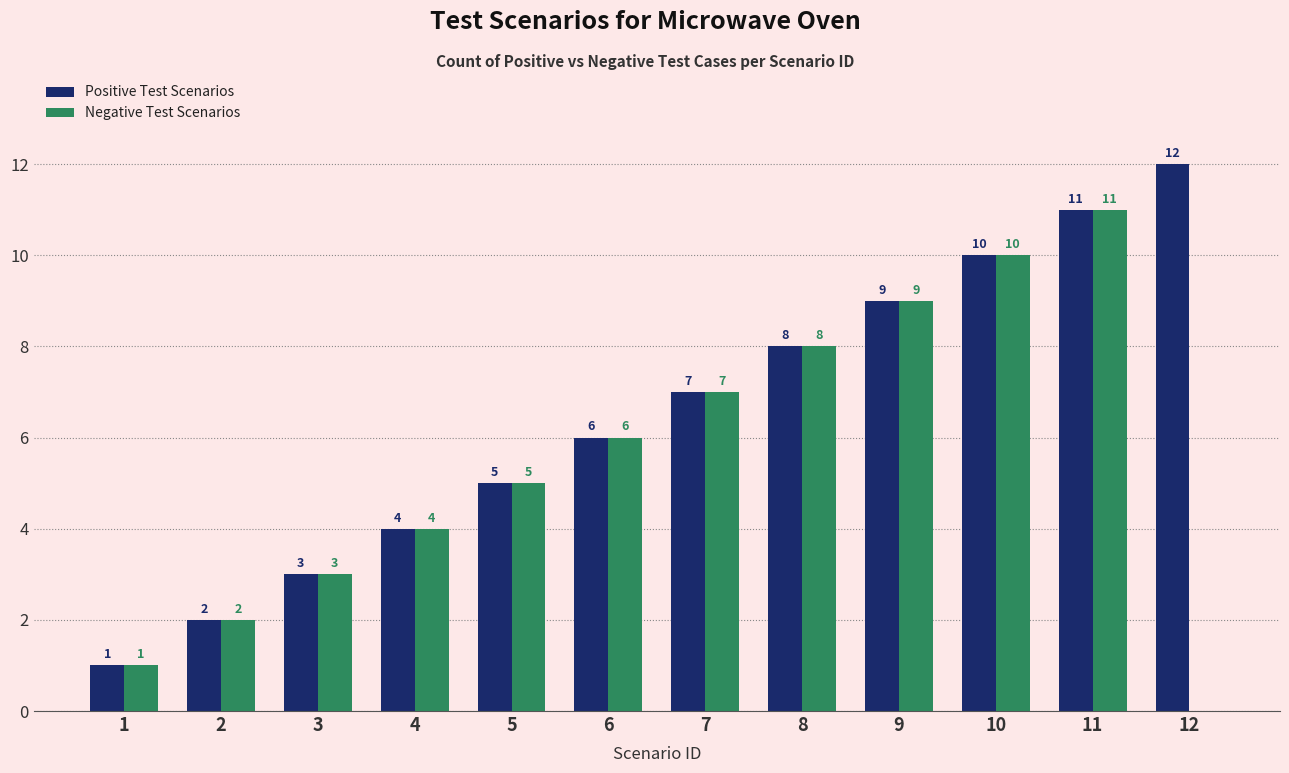

What is the maximum value shown in the chart?

12